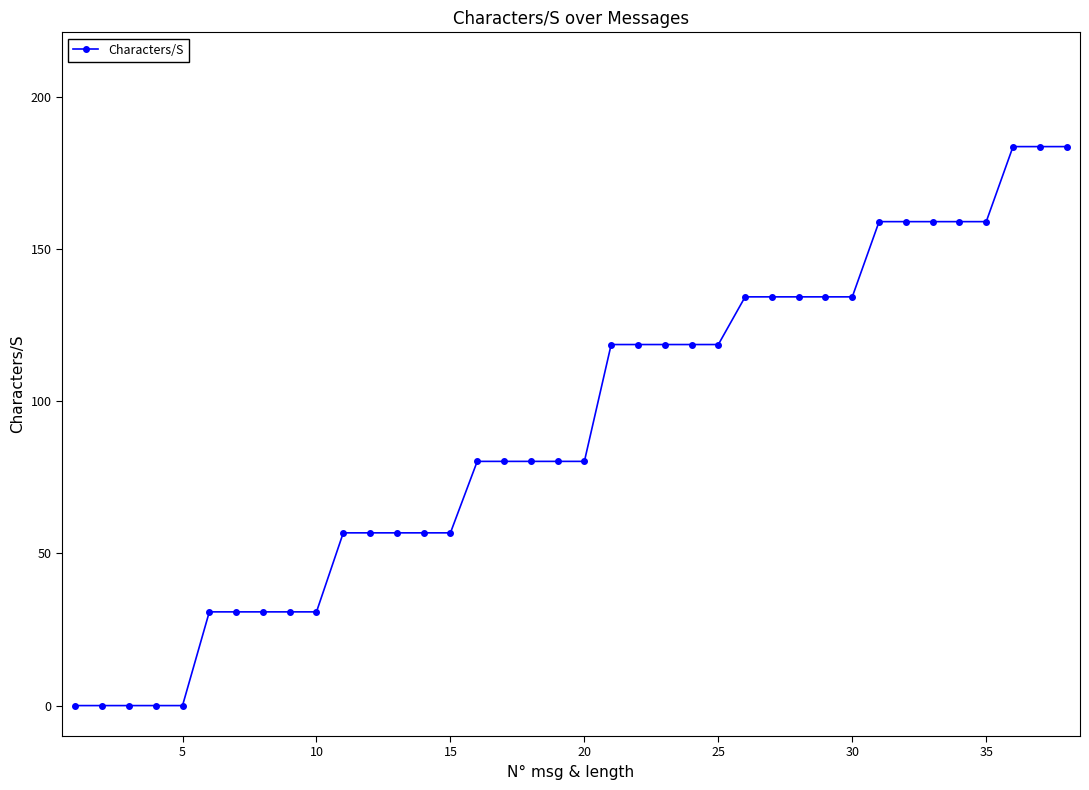

What is the difference between the maximum and minimum values?

183.7